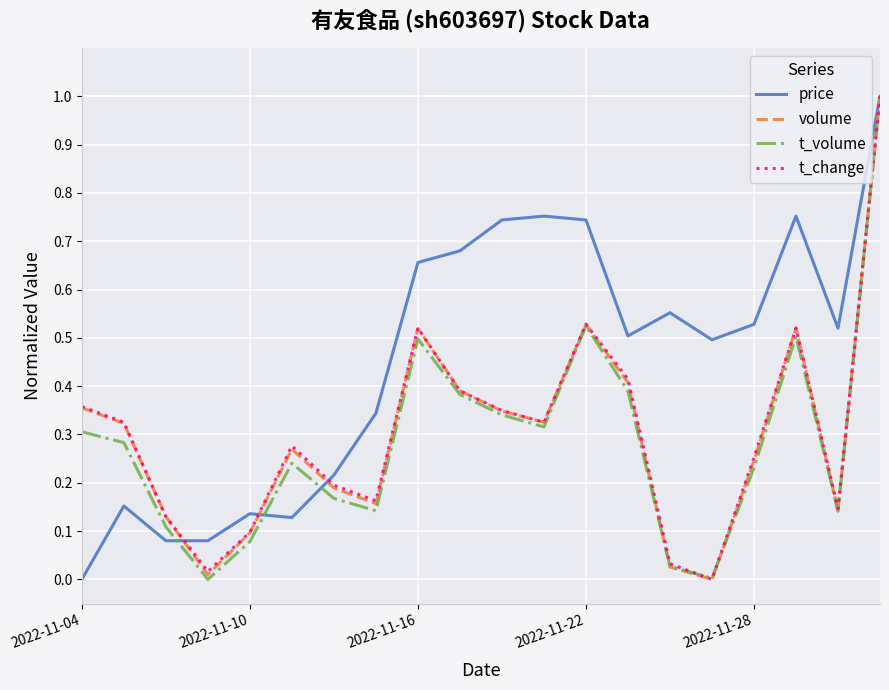

How many values in the volume series exceed 0?

19